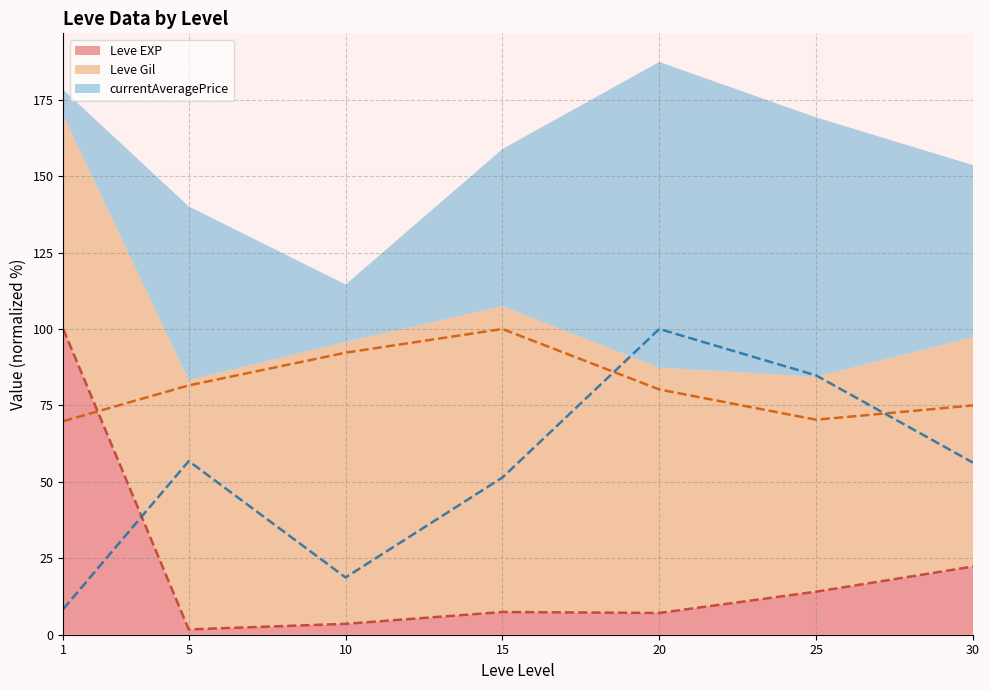

What is the spread (max minus min) of values at 10?

88.7